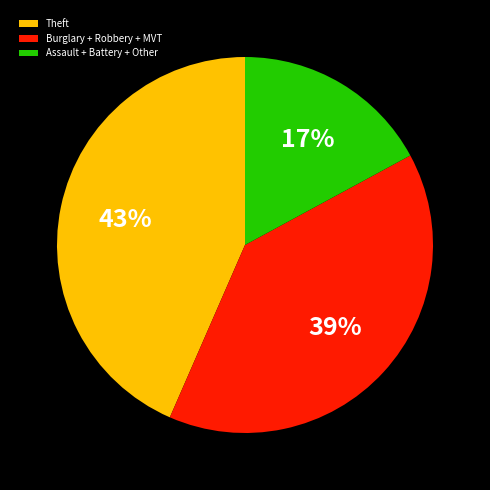

To the nearest percent, what is the average slice percentage?

33%